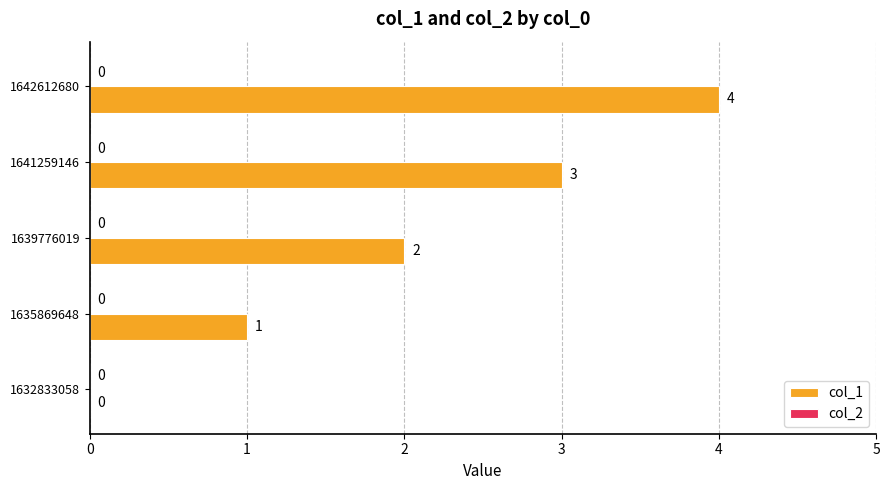

How many values are between 1 and 3?

3